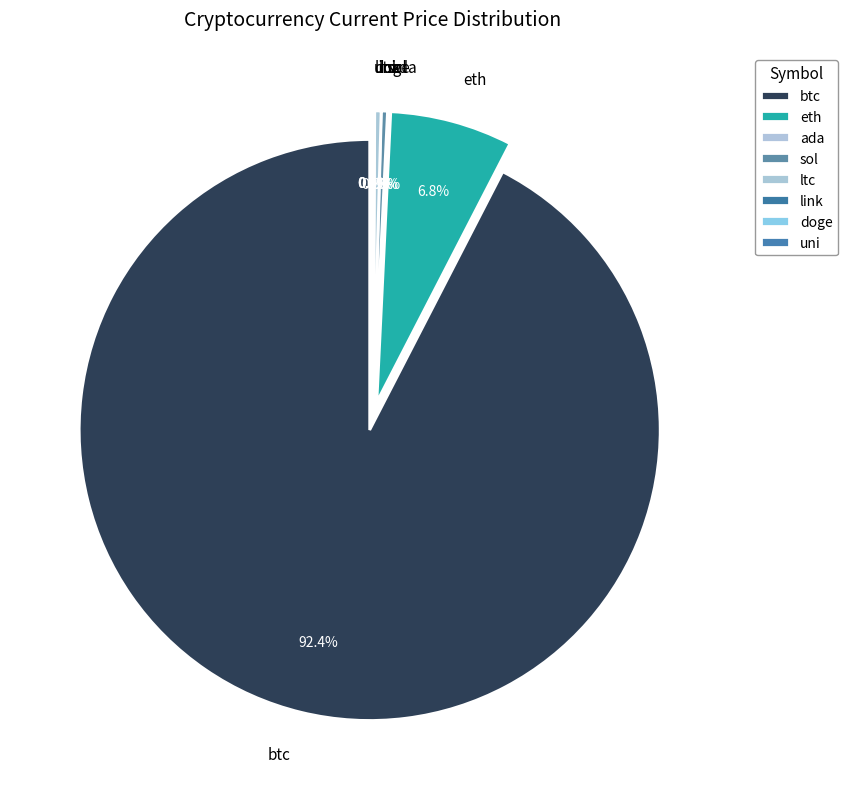

Combined, what portion of the pie is ltc and btc?

92.8%